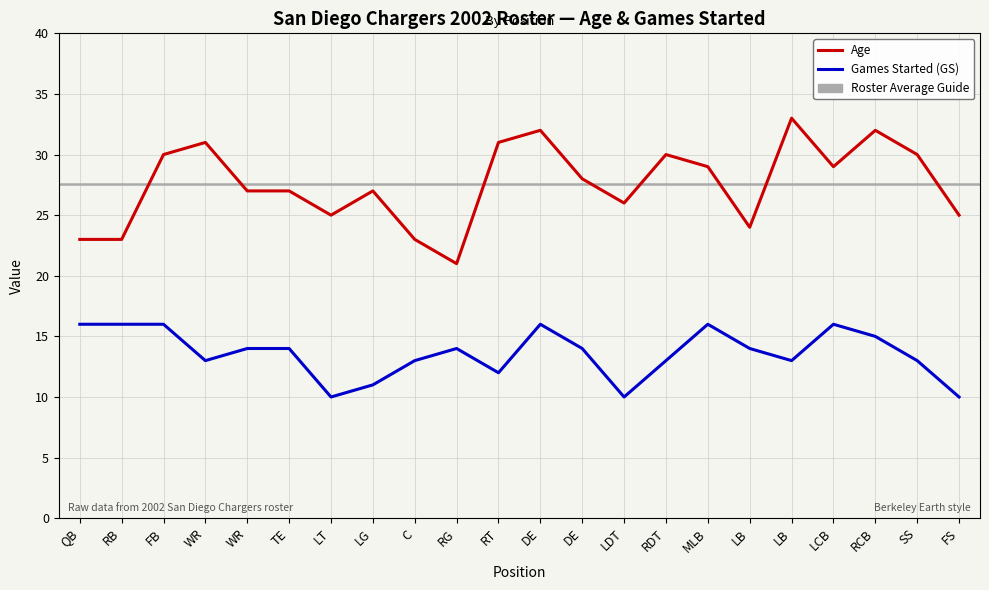

At how many categories does at least one series exceed 25?

15